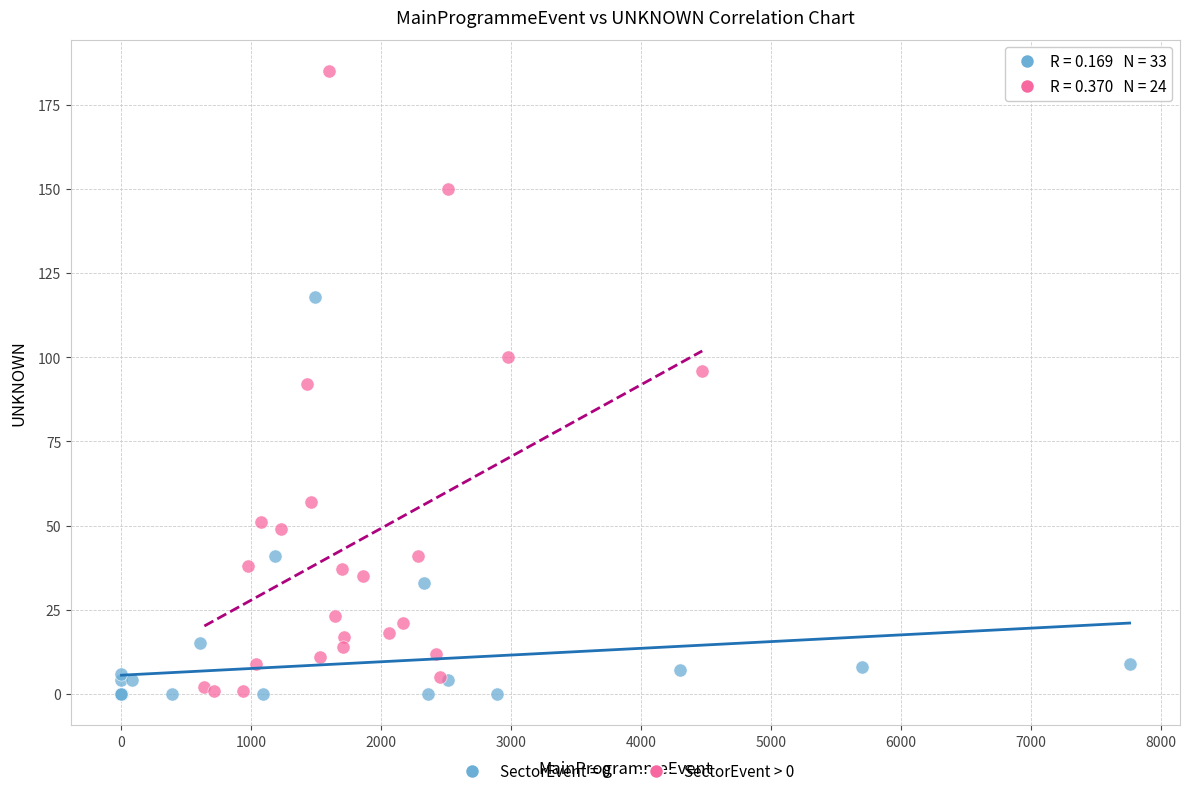

Which series has the widest spread of Y values?

SectorEvent > 0